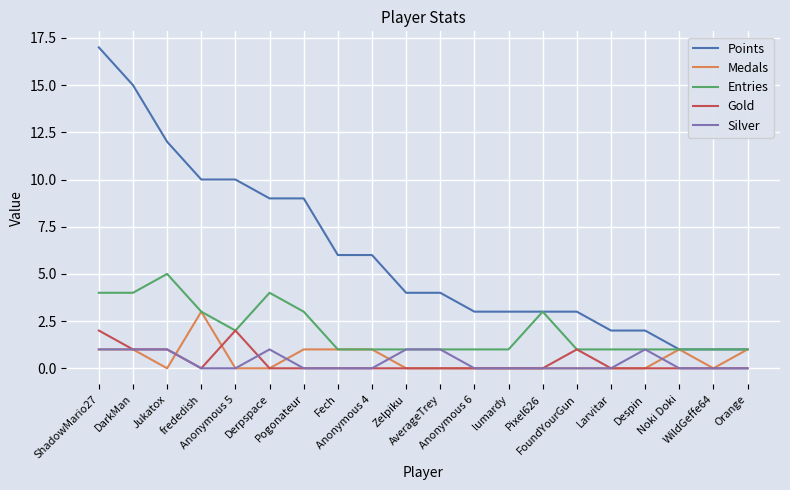

Reading right to left, extract all data points from this chart.

Points: Orange=1	WildGeffe64=1	Noki Doki=1	Despin=2	Larvitar=2	FoundYourGun=3	Pixel626=3	lumardy=3	Anonymous 6=3	AverageTrey=4	Zelpiku=4	Anonymous 4=6	Fech=6	Pogonateur=9	Derpspace=9	Anonymous 5=10	frededish=10	Jukatox=12	DarkMan=15	ShadowMario27=17
Medals: Orange=1	WildGeffe64=0	Noki Doki=1	Despin=0	Larvitar=0	FoundYourGun=0	Pixel626=0	lumardy=0	Anonymous 6=0	AverageTrey=0	Zelpiku=0	Anonymous 4=1	Fech=1	Pogonateur=1	Derpspace=0	Anonymous 5=0	frededish=3	Jukatox=0	DarkMan=1	ShadowMario27=1
Entries: Orange=1	WildGeffe64=1	Noki Doki=1	Despin=1	Larvitar=1	FoundYourGun=1	Pixel626=3	lumardy=1	Anonymous 6=1	AverageTrey=1	Zelpiku=1	Anonymous 4=1	Fech=1	Pogonateur=3	Derpspace=4	Anonymous 5=2	frededish=3	Jukatox=5	DarkMan=4	ShadowMario27=4
Gold: Orange=0	WildGeffe64=0	Noki Doki=0	Despin=0	Larvitar=0	FoundYourGun=1	Pixel626=0	lumardy=0	Anonymous 6=0	AverageTrey=0	Zelpiku=0	Anonymous 4=0	Fech=0	Pogonateur=0	Derpspace=0	Anonymous 5=2	frededish=0	Jukatox=1	DarkMan=1	ShadowMario27=2
Silver: Orange=0	WildGeffe64=0	Noki Doki=0	Despin=1	Larvitar=0	FoundYourGun=0	Pixel626=0	lumardy=0	Anonymous 6=0	AverageTrey=1	Zelpiku=1	Anonymous 4=0	Fech=0	Pogonateur=0	Derpspace=1	Anonymous 5=0	frededish=0	Jukatox=1	DarkMan=1	ShadowMario27=1